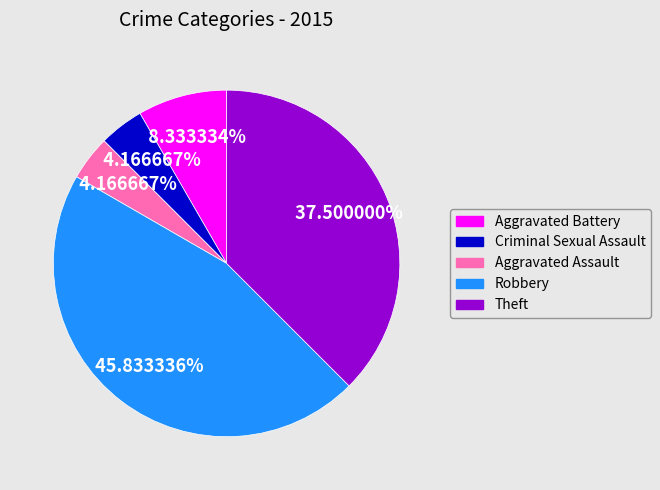

Which has a higher value, Aggravated Battery or Aggravated Assault?

Aggravated Battery